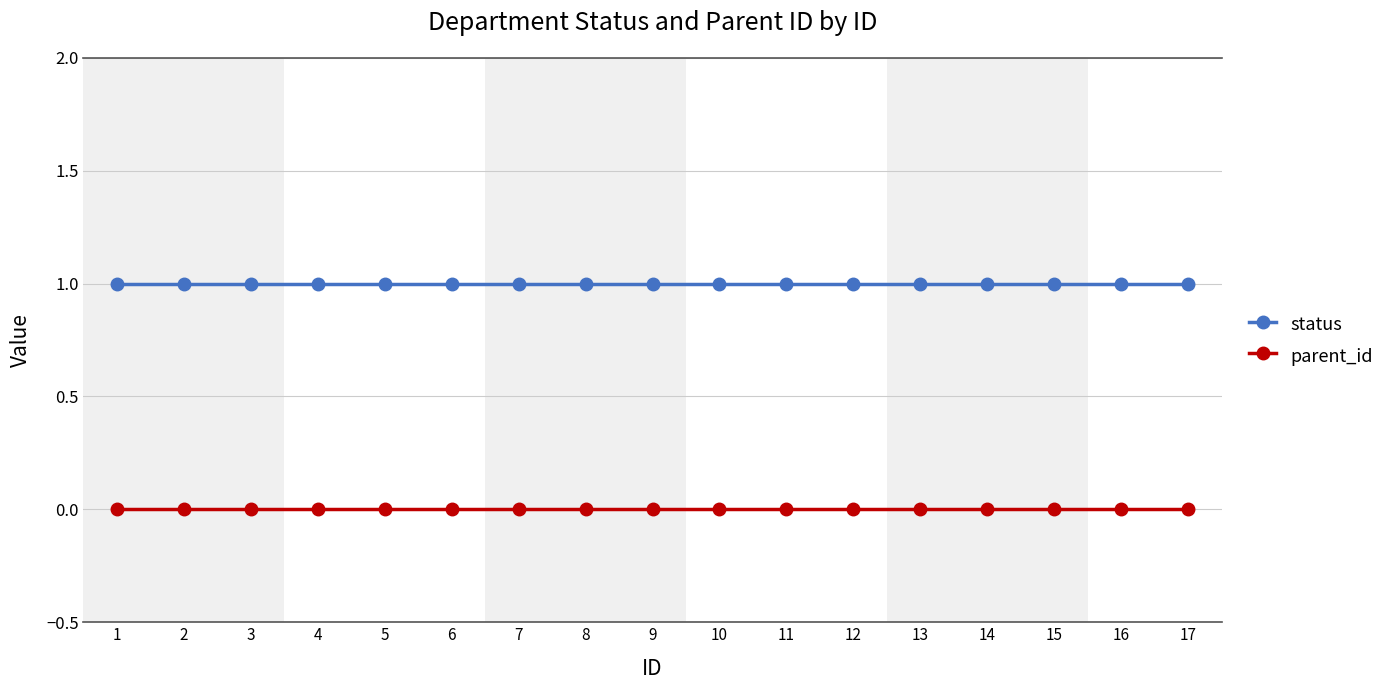

List the series in order of their peak value, lowest first.

parent_id, status